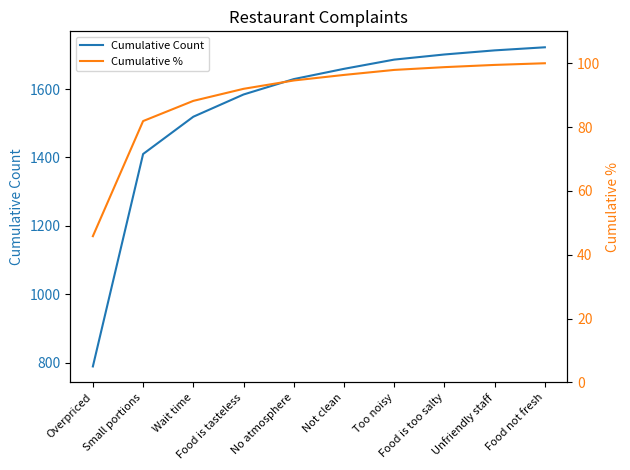

What is the highest value of the Cumulative Count series?

1722